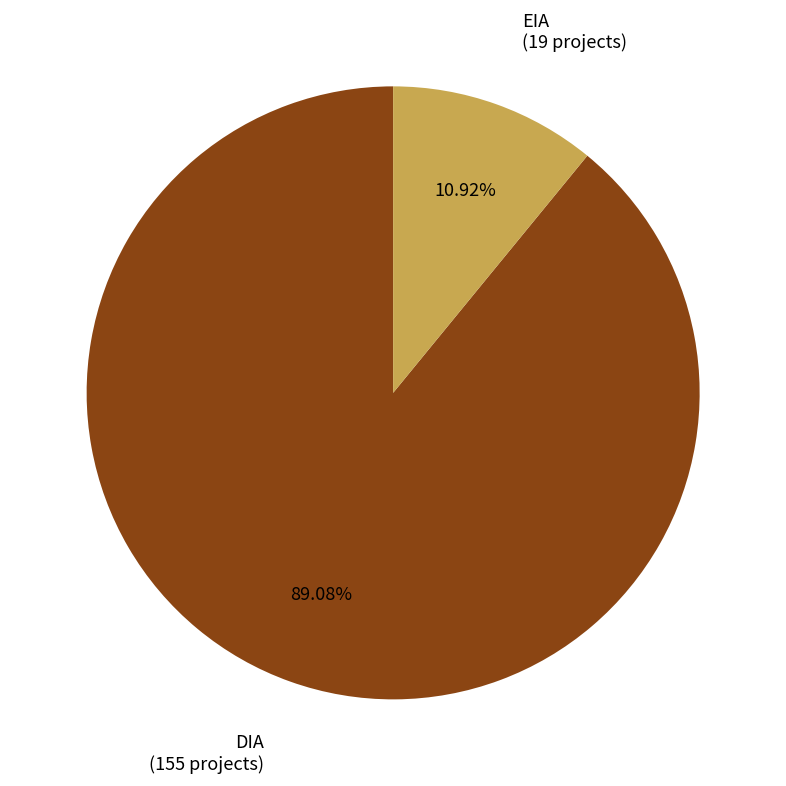

Which slice is the largest?

DIA